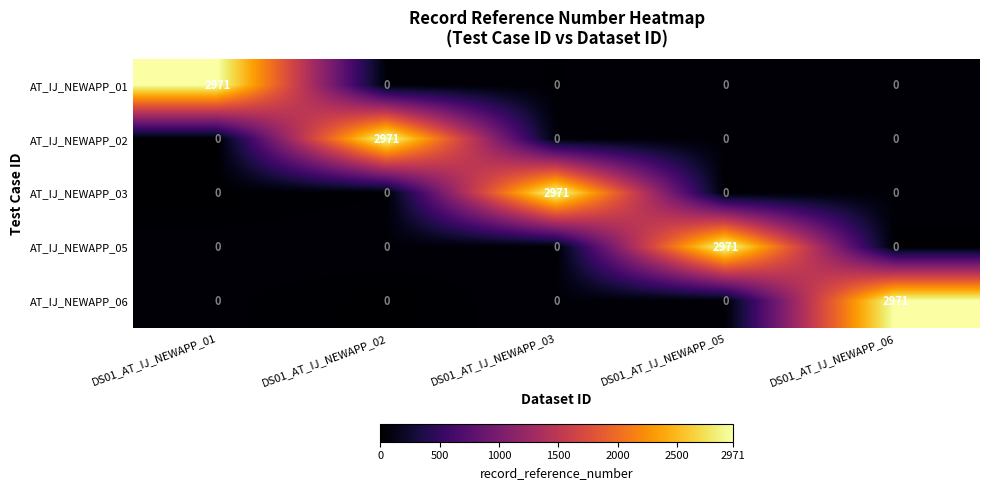

What is the difference between the maximum and minimum values in the AT_IJ_NEWAPP_05 series?

2971